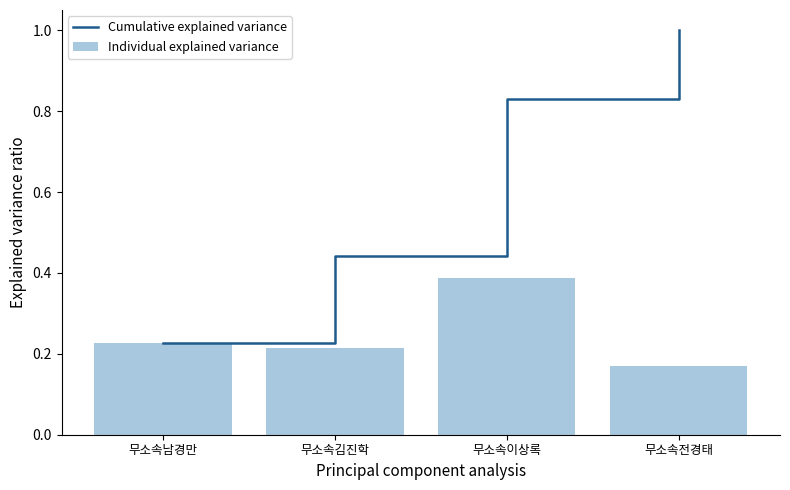

Rank the categories by Individual explained variance value from lowest to highest.

무소속전경태, 무소속김진학, 무소속남경만, 무소속이상록